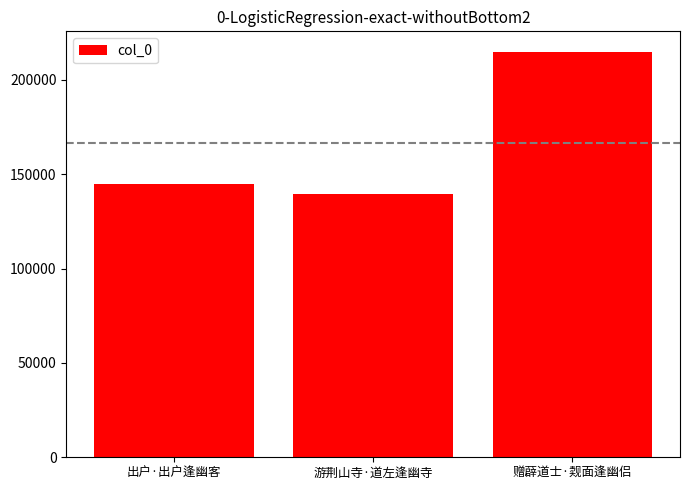

What is the change in value from 出户·出户逢幽客 to 赠薜道士·觌面逢幽侣?

+70164